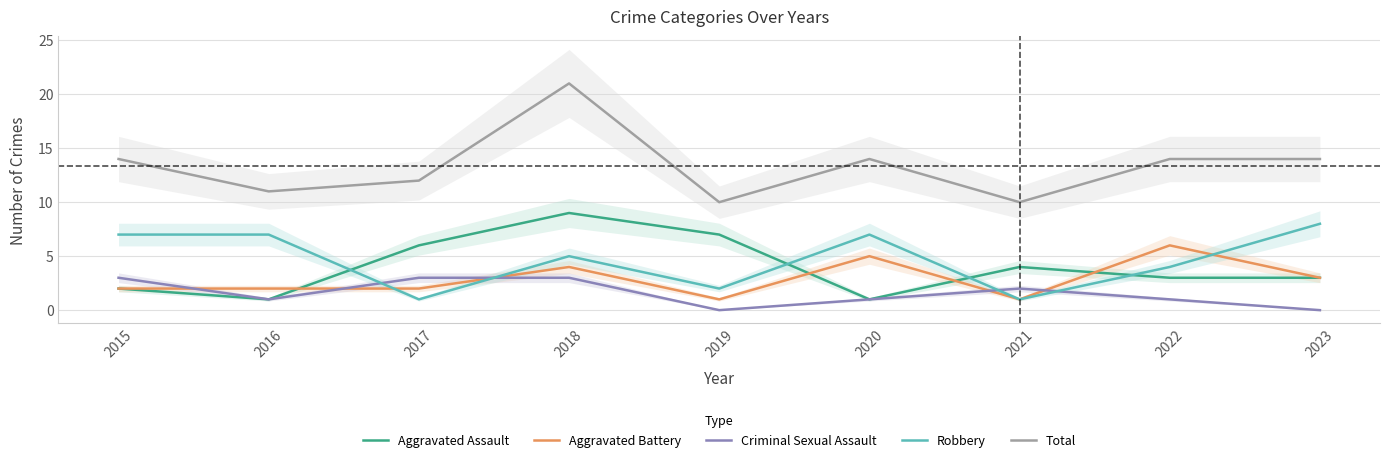

At which label does Aggravated Battery first exceed 2?

2018